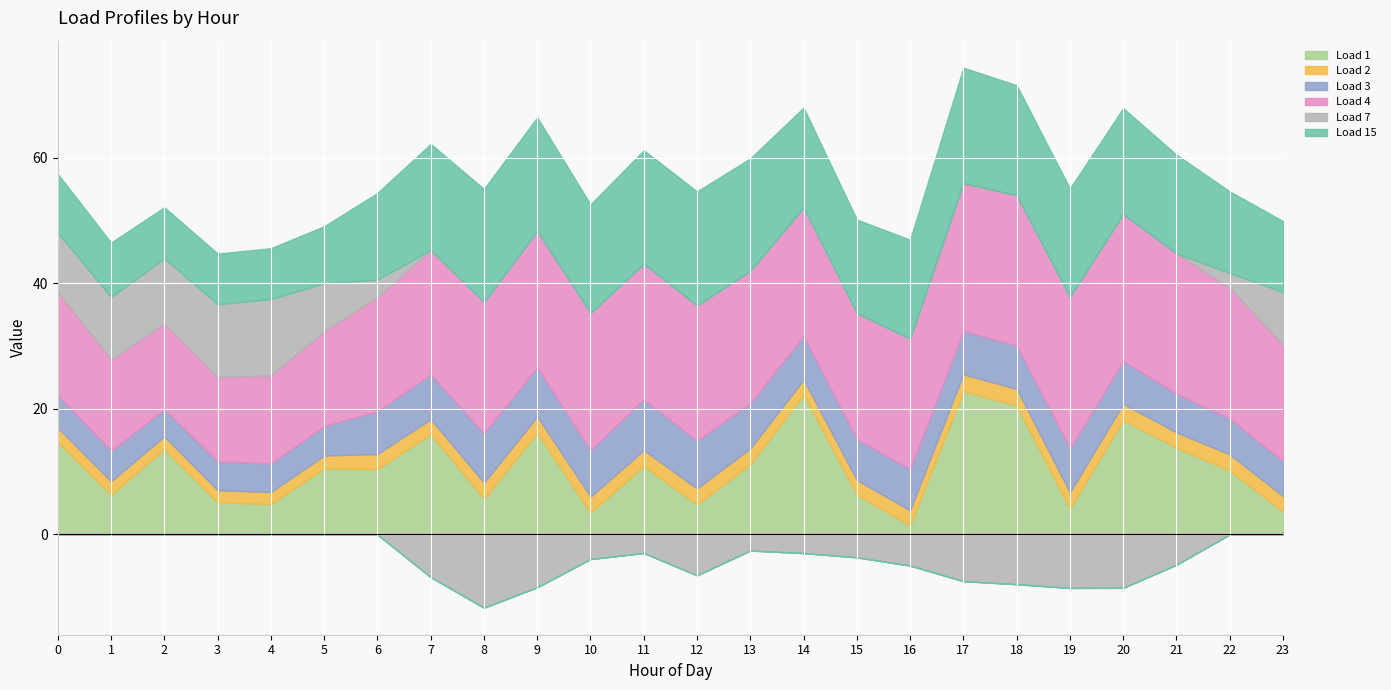

Which has a higher value, 17 or 23?

17